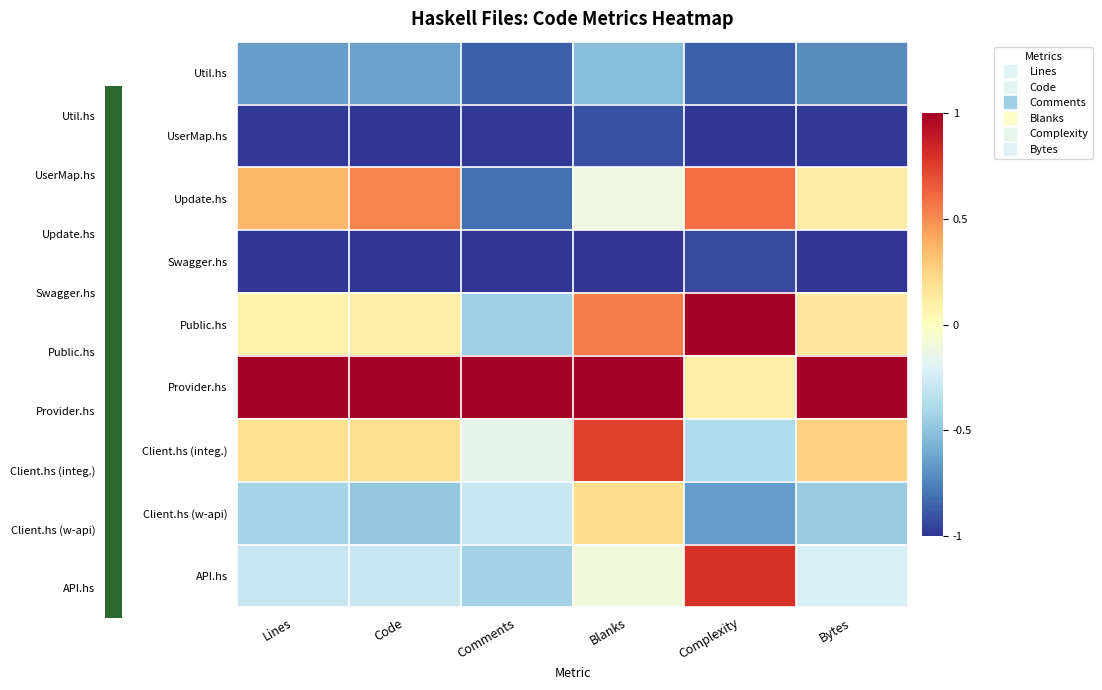

What is the smallest value displayed?

-1.0